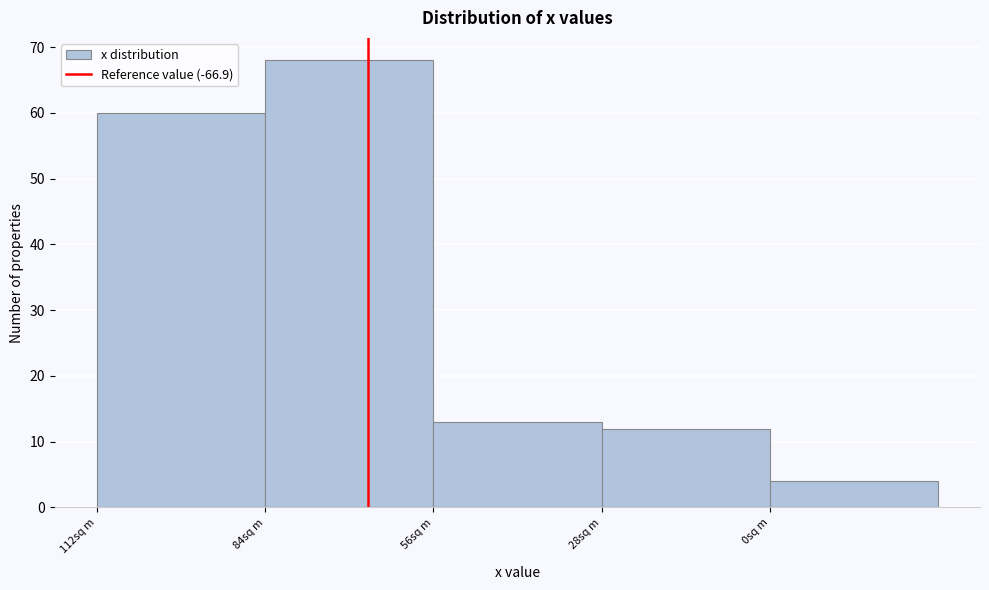

Reading left to right, extract all data points from this chart.

60	68	13	12	4